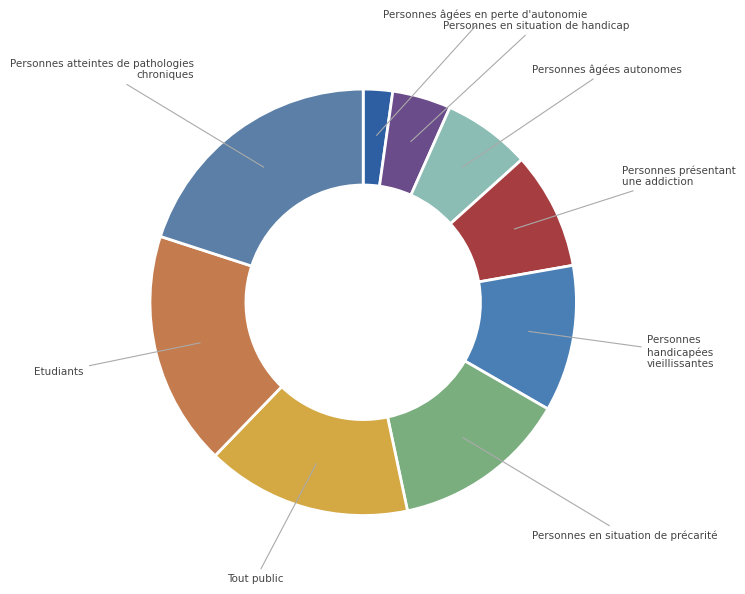

How many slices are in this pie chart?

9